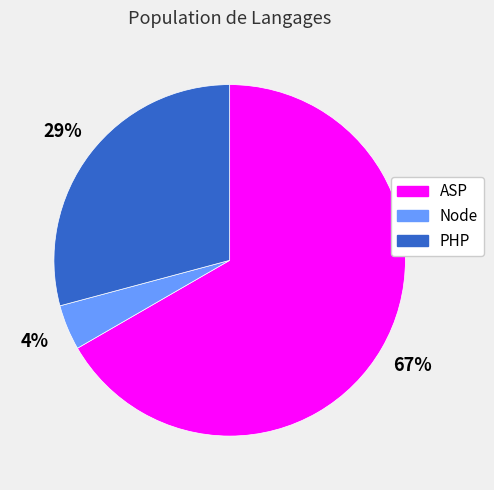

What is the smallest slice in the pie chart?

Node